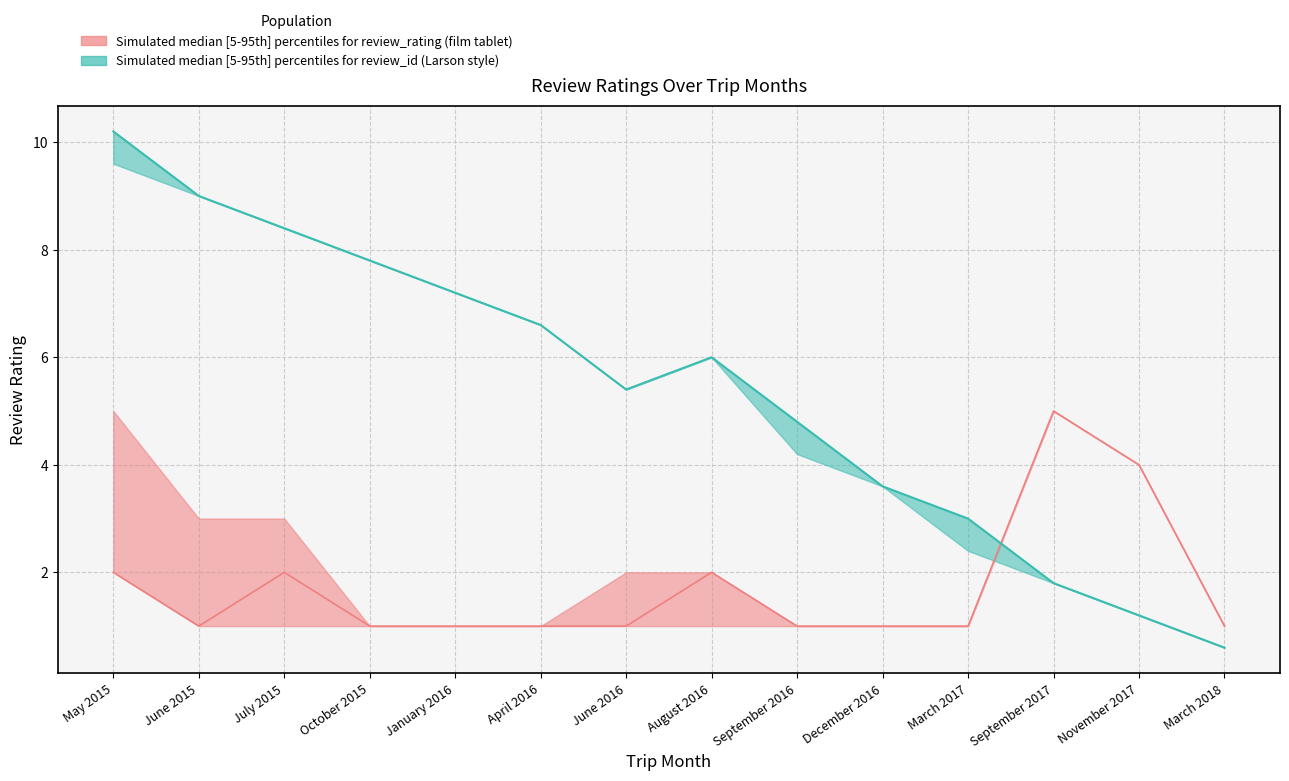

How many times do review_id_lower and review_rating_lower cross each other?

1